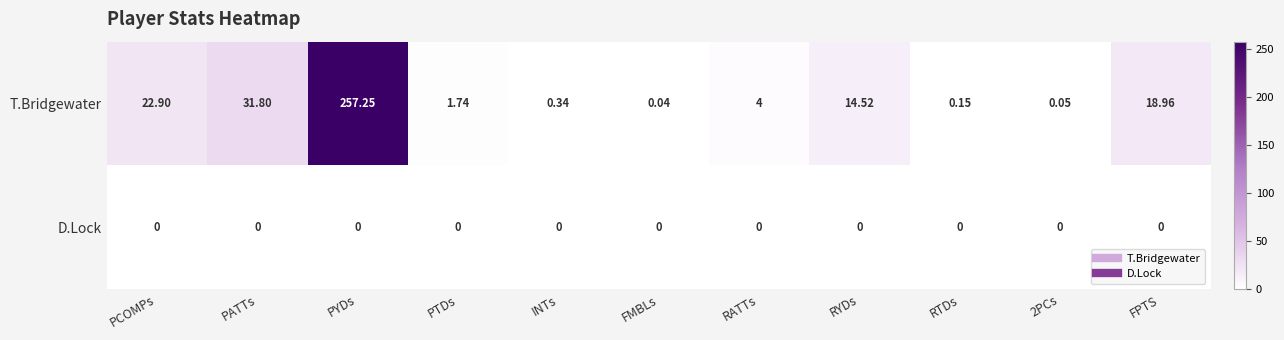

At which label does T.Bridgewater reach its peak?

PYDs